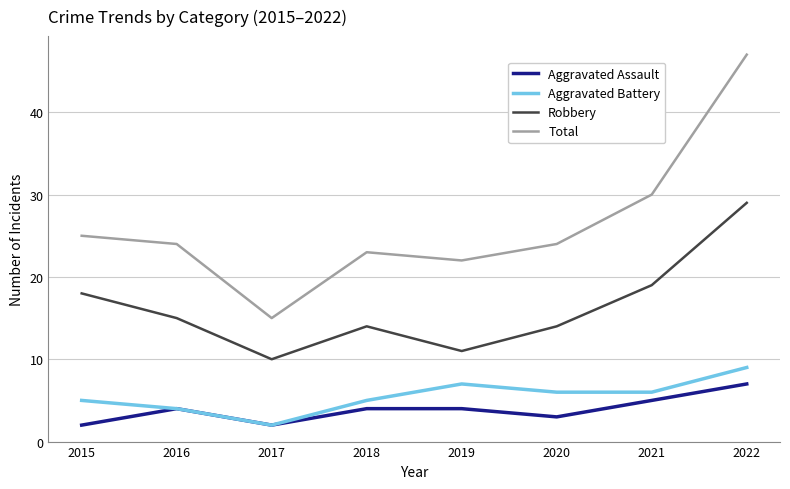

What is the sum of the Aggravated Assault values at 2016 and 2022?

11